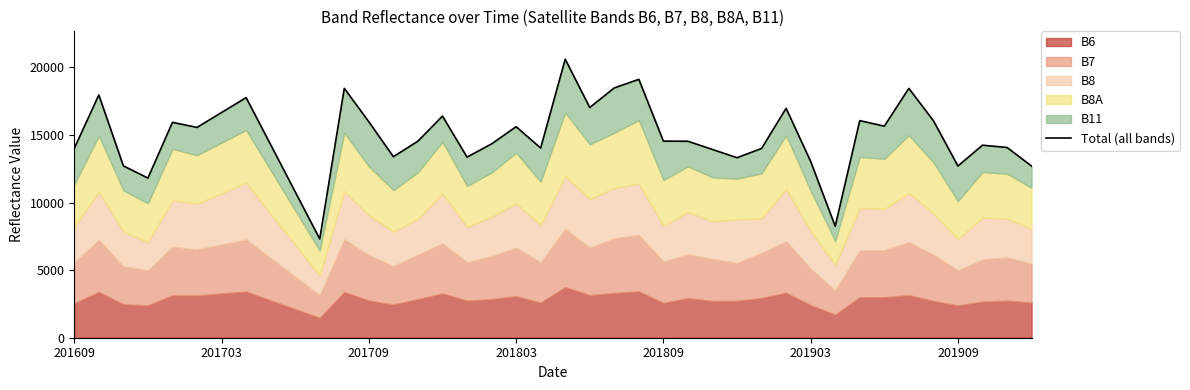

True or false: the data shows 24506 at 21.

False